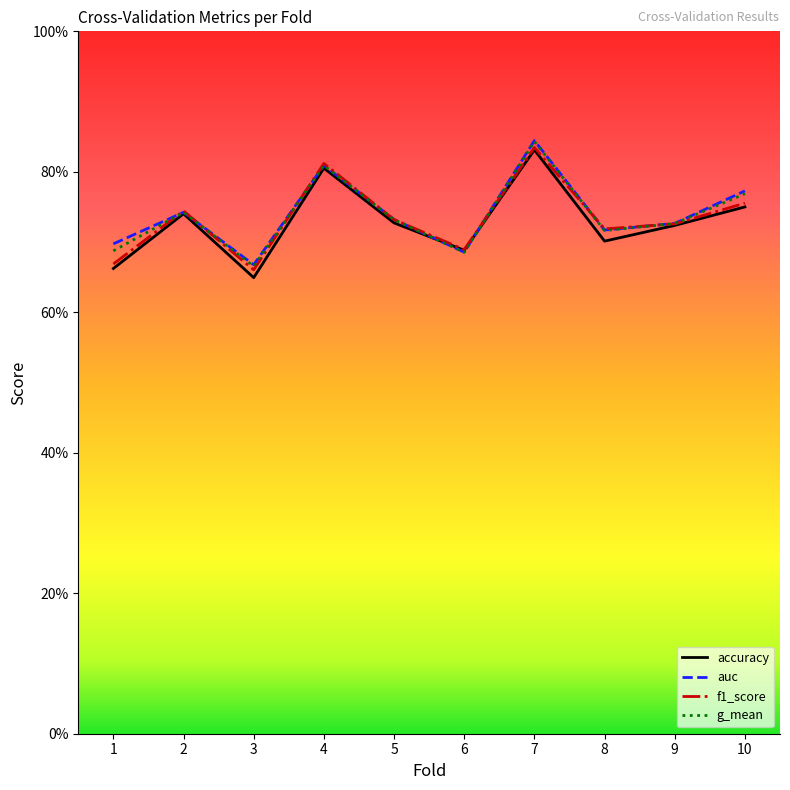

What is the value of the auc point at the 9th from the left?

0.7